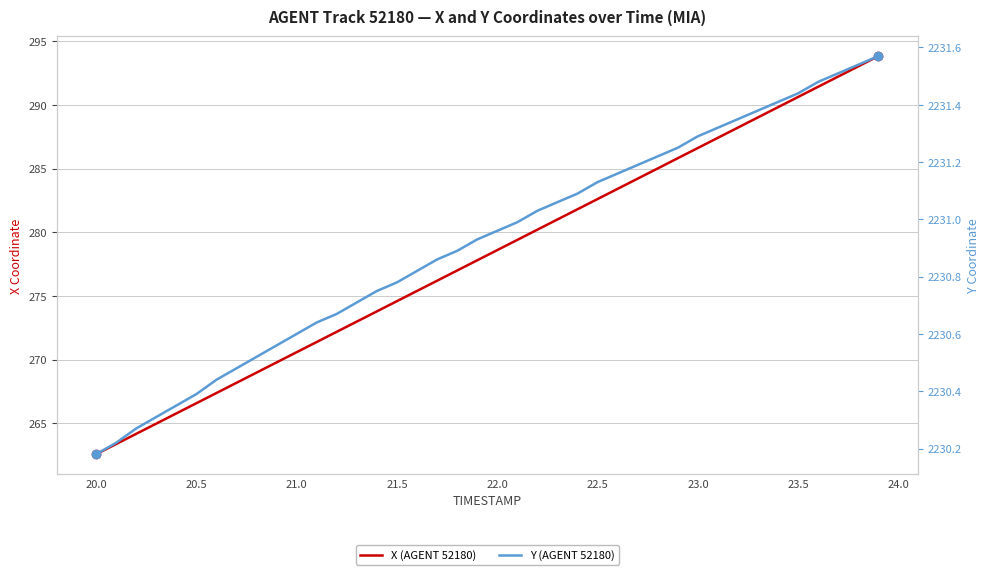

How many series are shown in this chart?

2